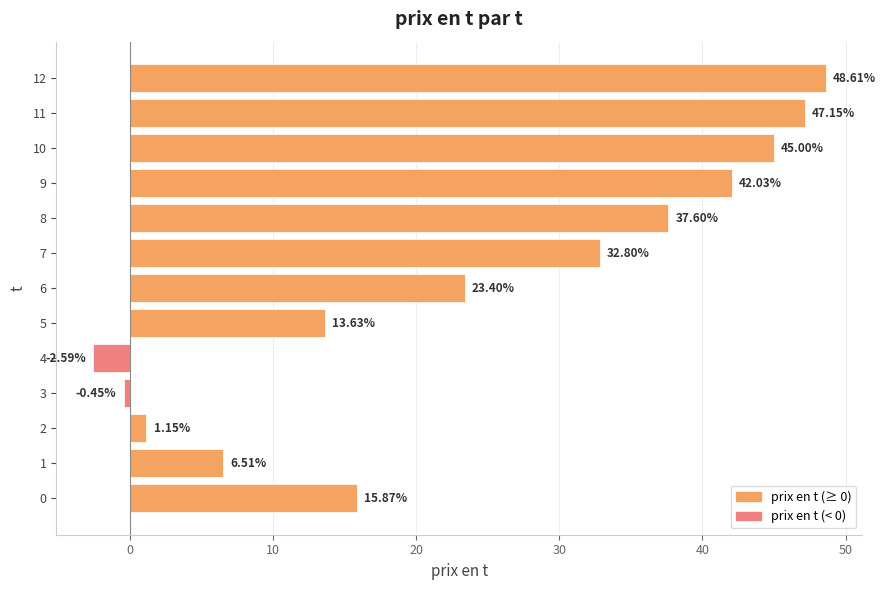

Approximately how many times larger is the value at 9 compared to 1?

6.5